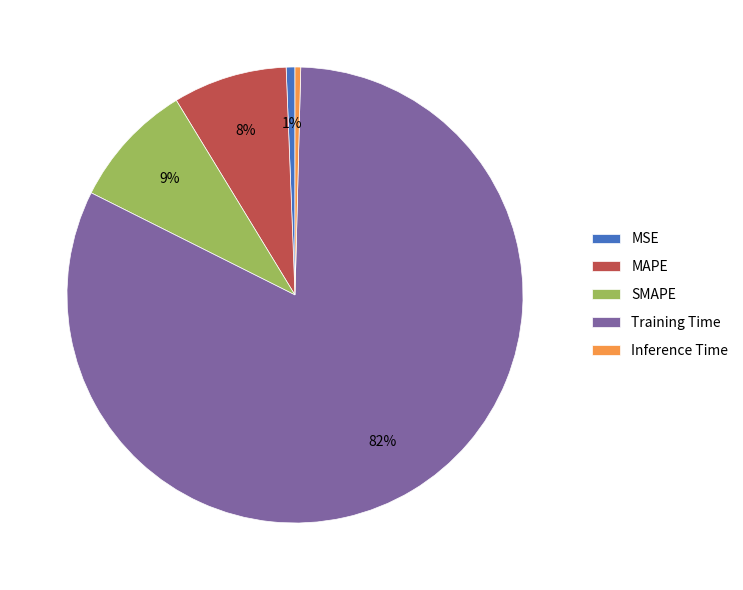

Which has a higher value, SMAPE or MSE?

SMAPE